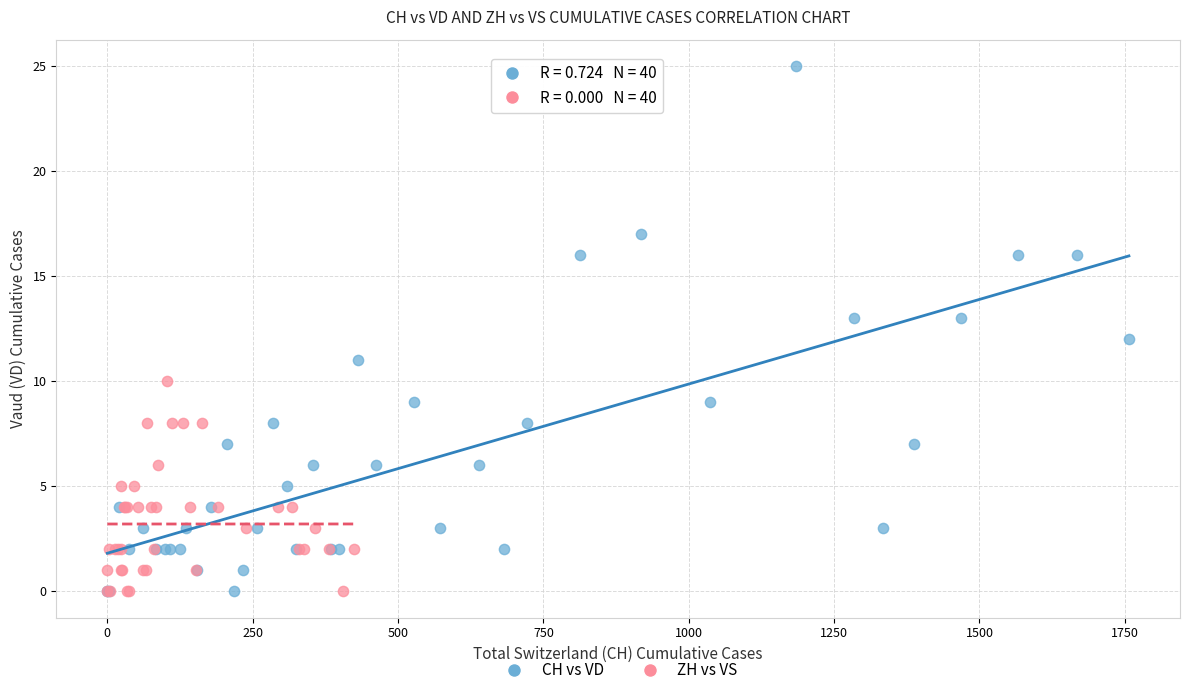

Which series reaches the maximum Y coordinate?

CH vs VD